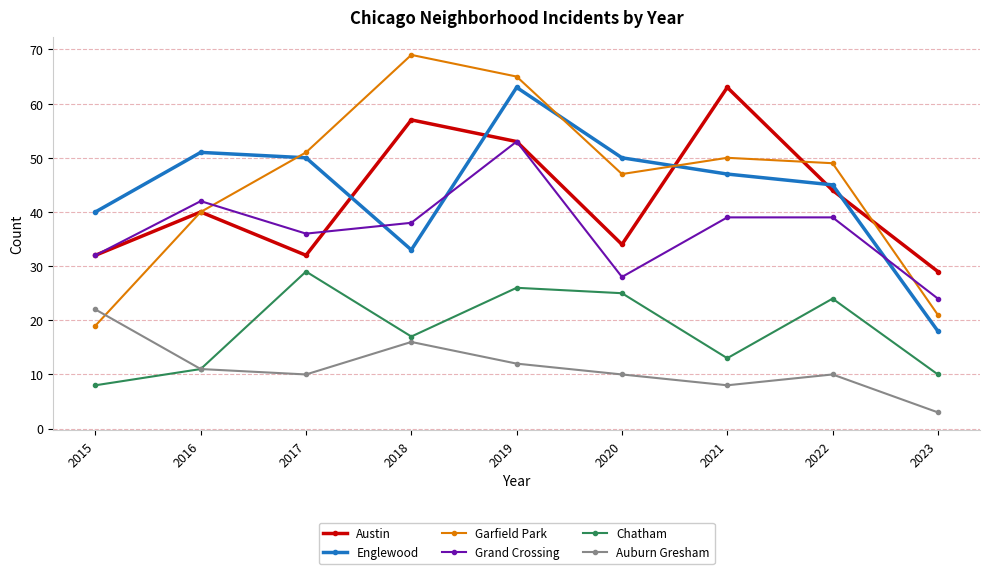

What is the total value across all series at 2018?

230